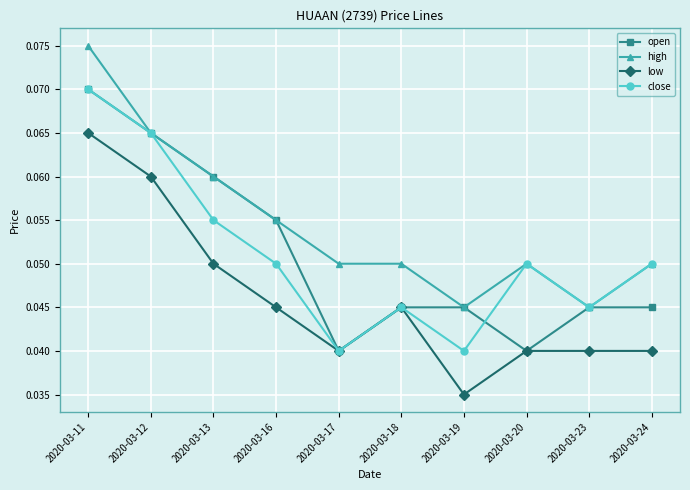

At how many categories does at least one series exceed 0?

10